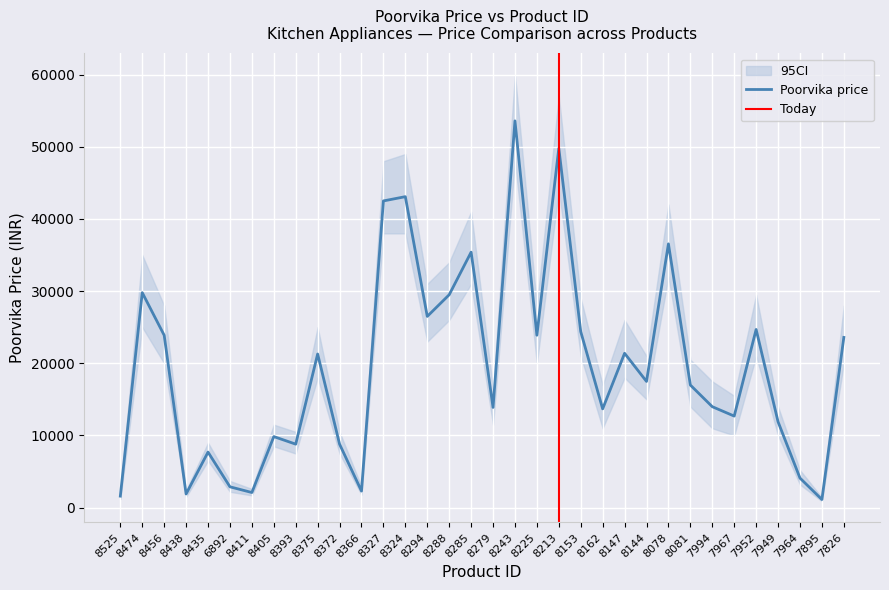

Which label corresponds to the largest value in the chart?

8243